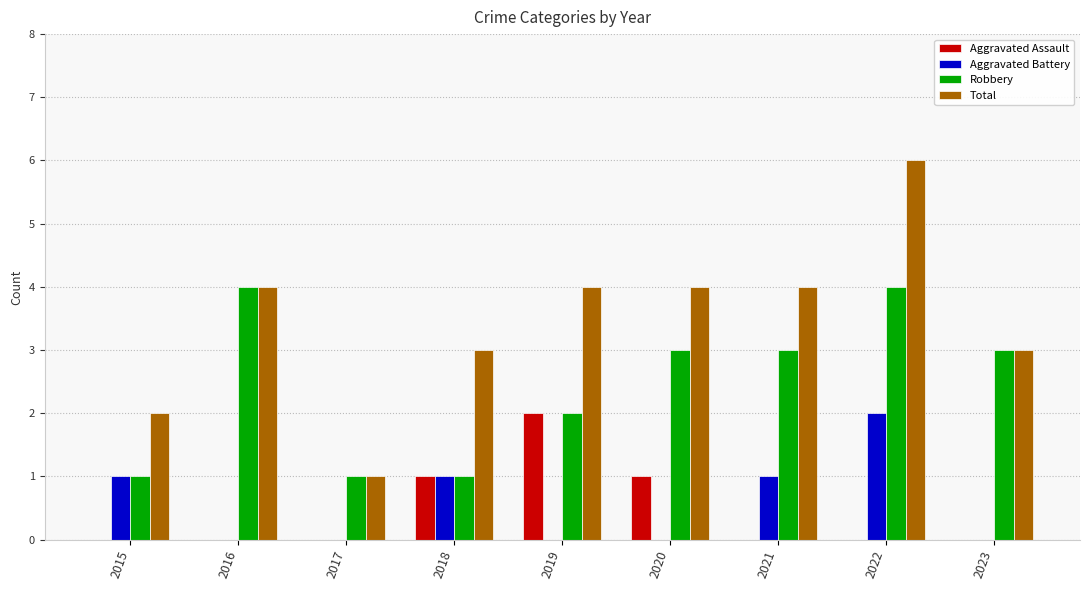

Which series has the widest spread of values?

Total